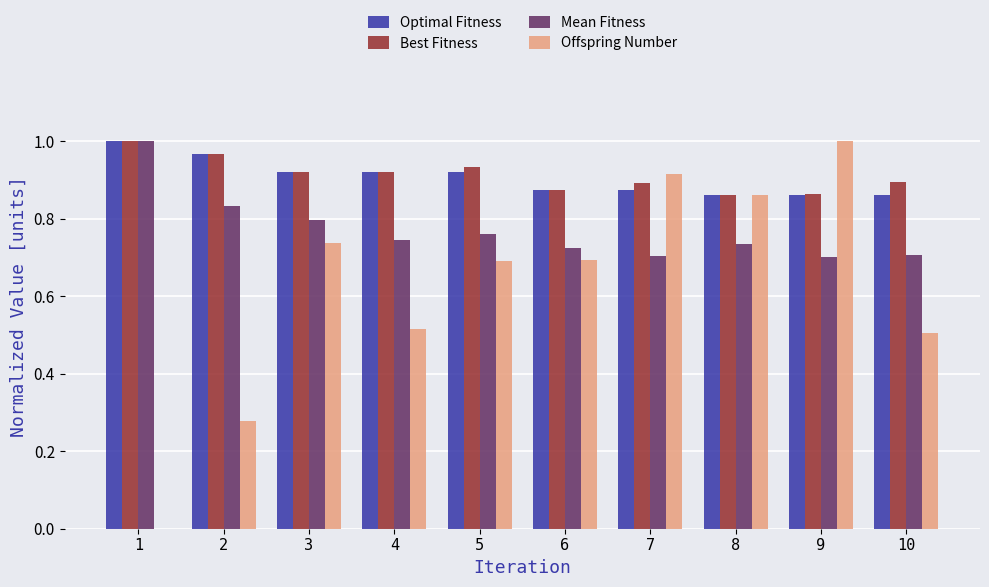

Count the Optimal Fitness values in the range 0 to 1.

10